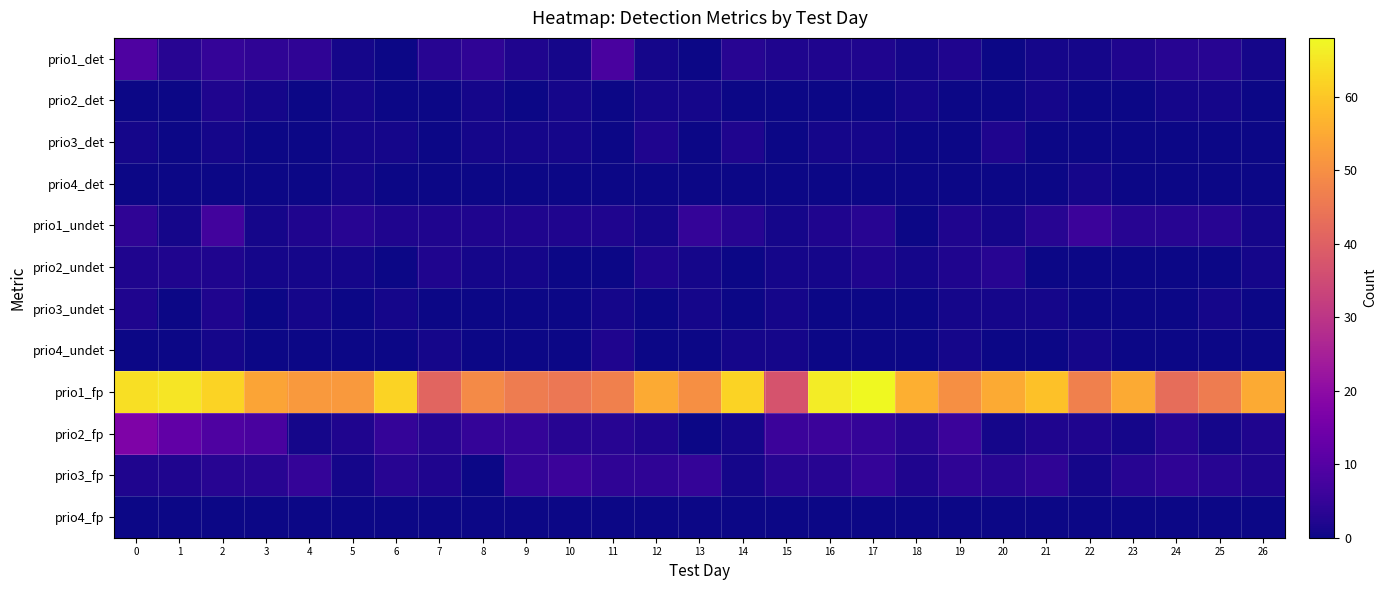

What is the greatest value displayed?

68